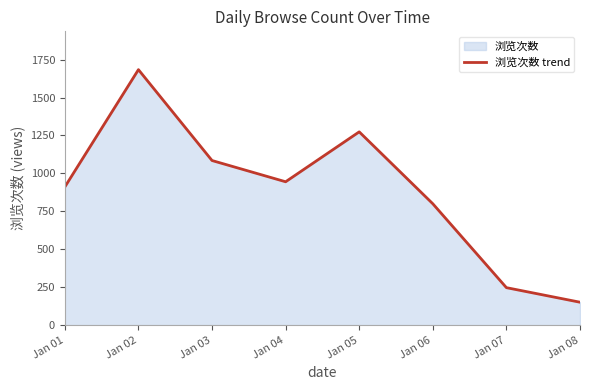

At which category does the chart reach its minimum across all series?

Jan 08